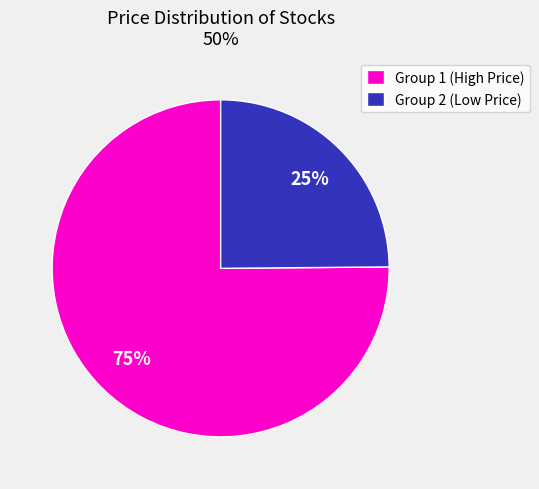

The Group 1 (High Price) slice represents 66% of the pie. True or false?

False